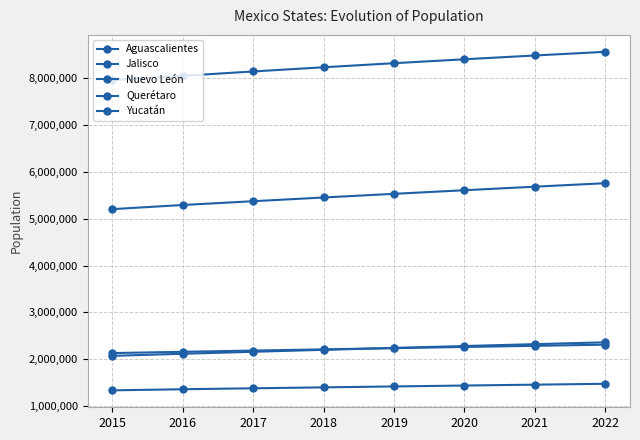

What is the spread (max minus min) of values at 2015?

6631489